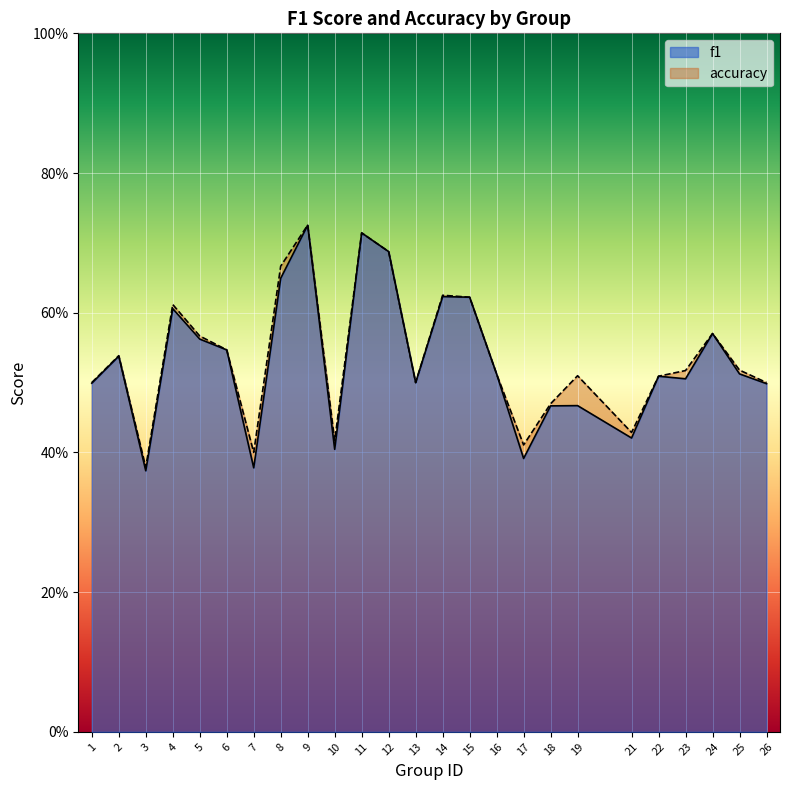

What is the total value across all series at 18?

0.9